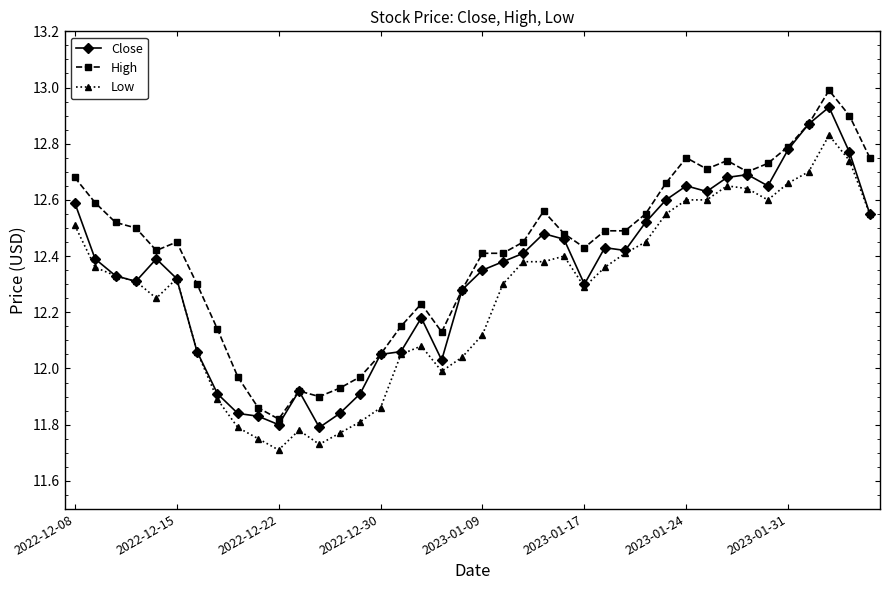

Which series has the largest range (max minus min)?

High